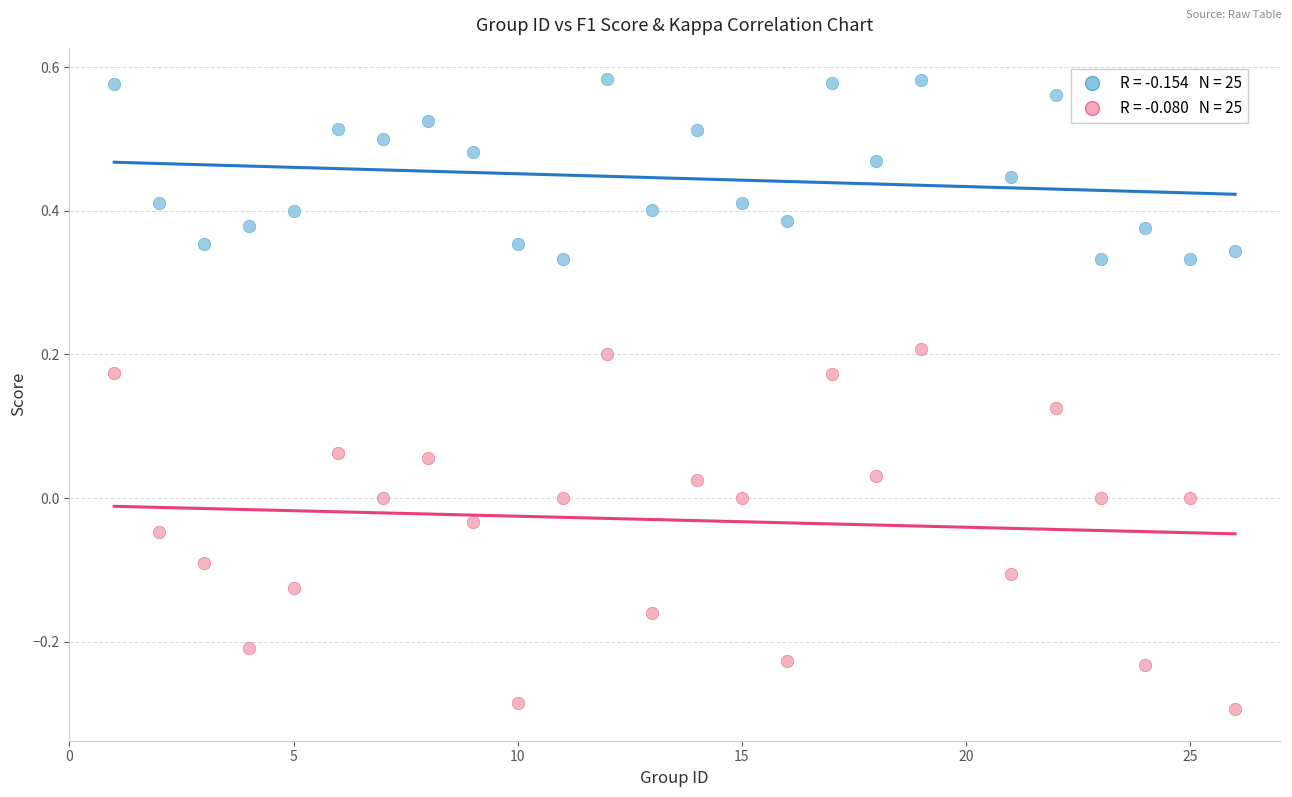

Across all data points, what is the range of Y values (max minus min)?

0.9